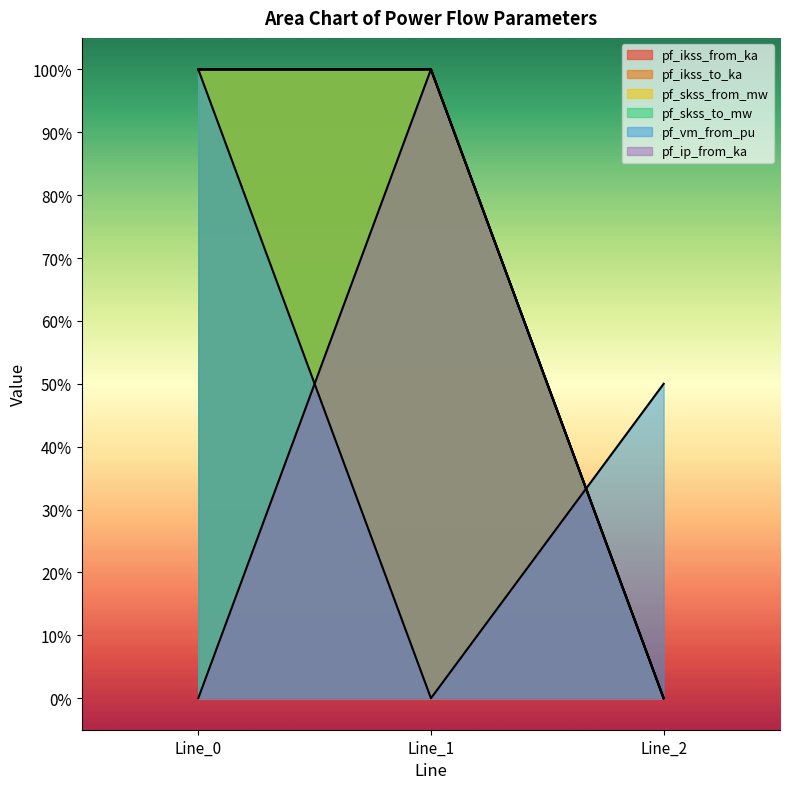

Is it true that pf_vm_from_pu equals 87.6 at Line_2?

False